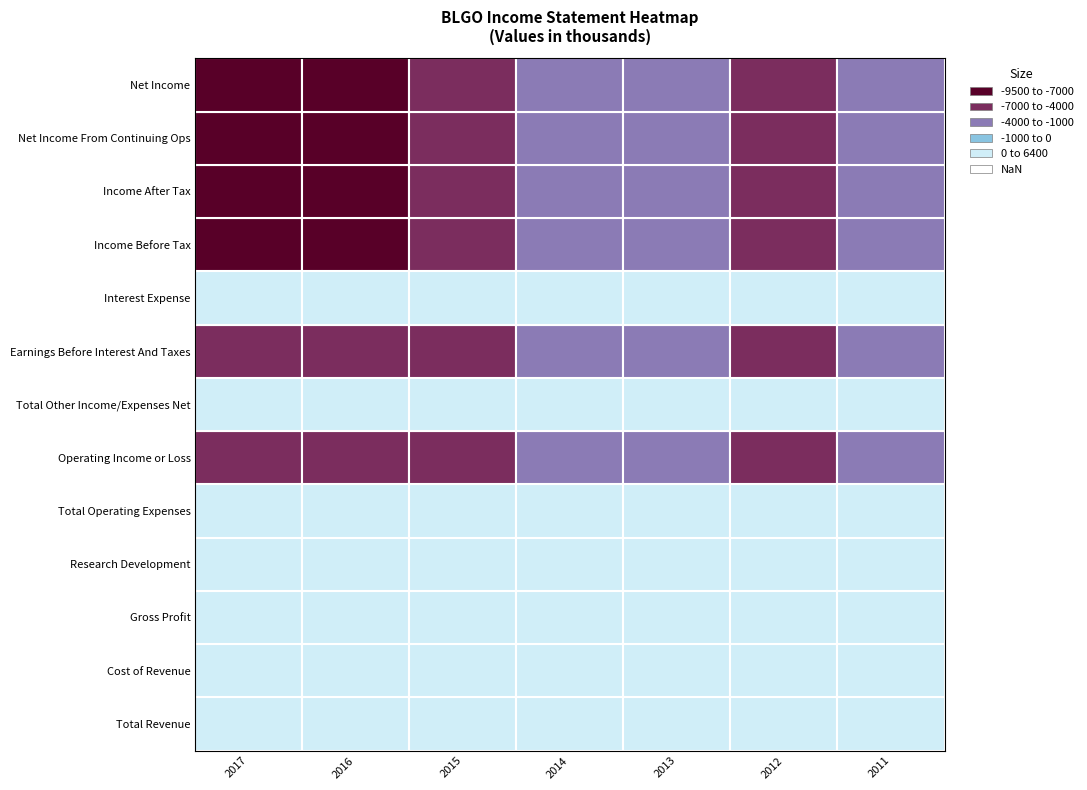

Count the number of categories in the chart.

7